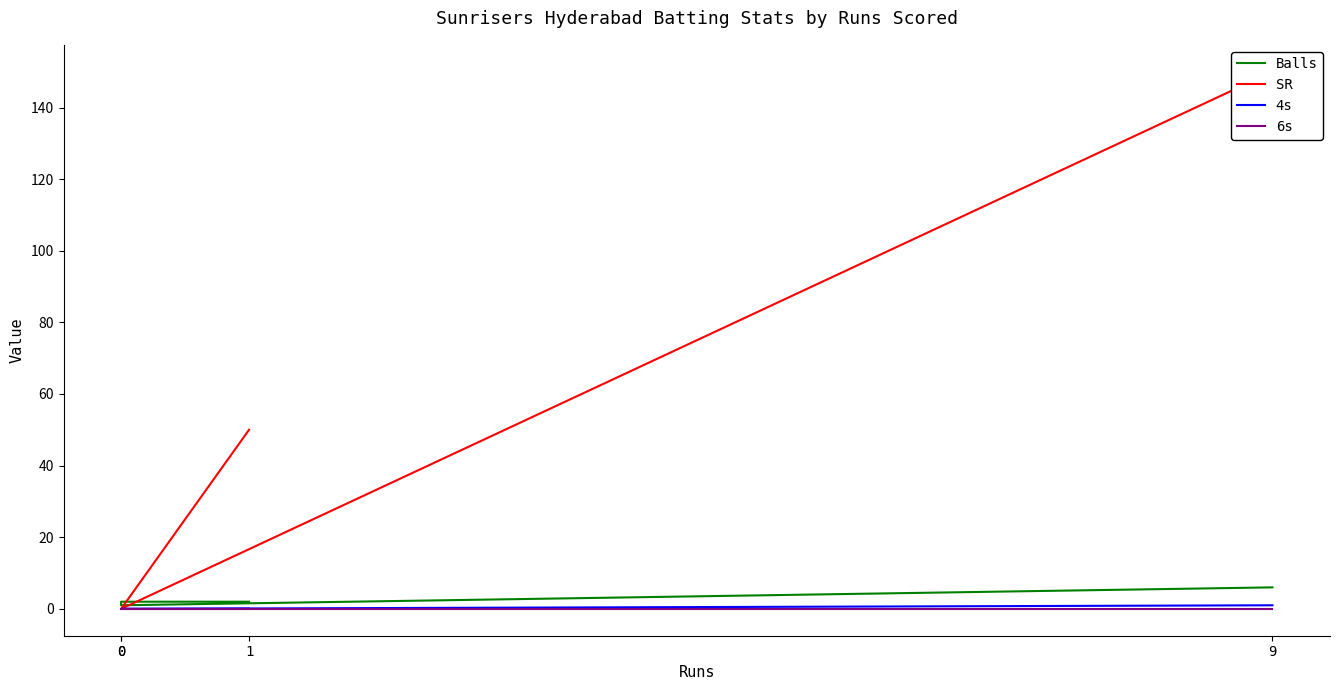

At how many categories does at least one series exceed 88?

1